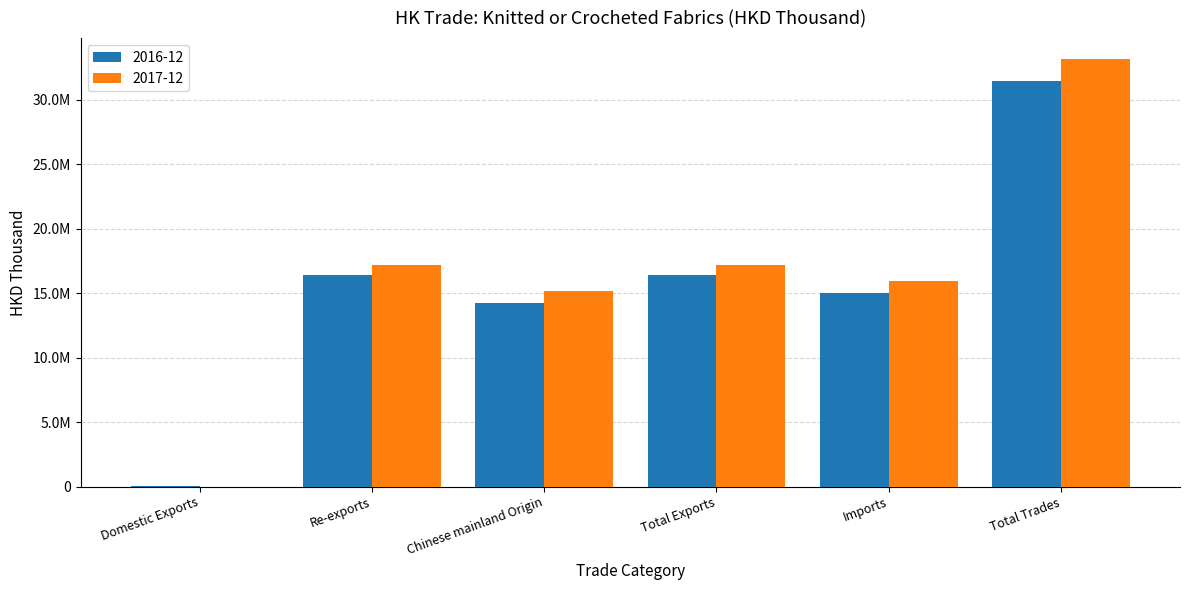

At Imports, list the series in order from largest to smallest.

2017-12, 2016-12